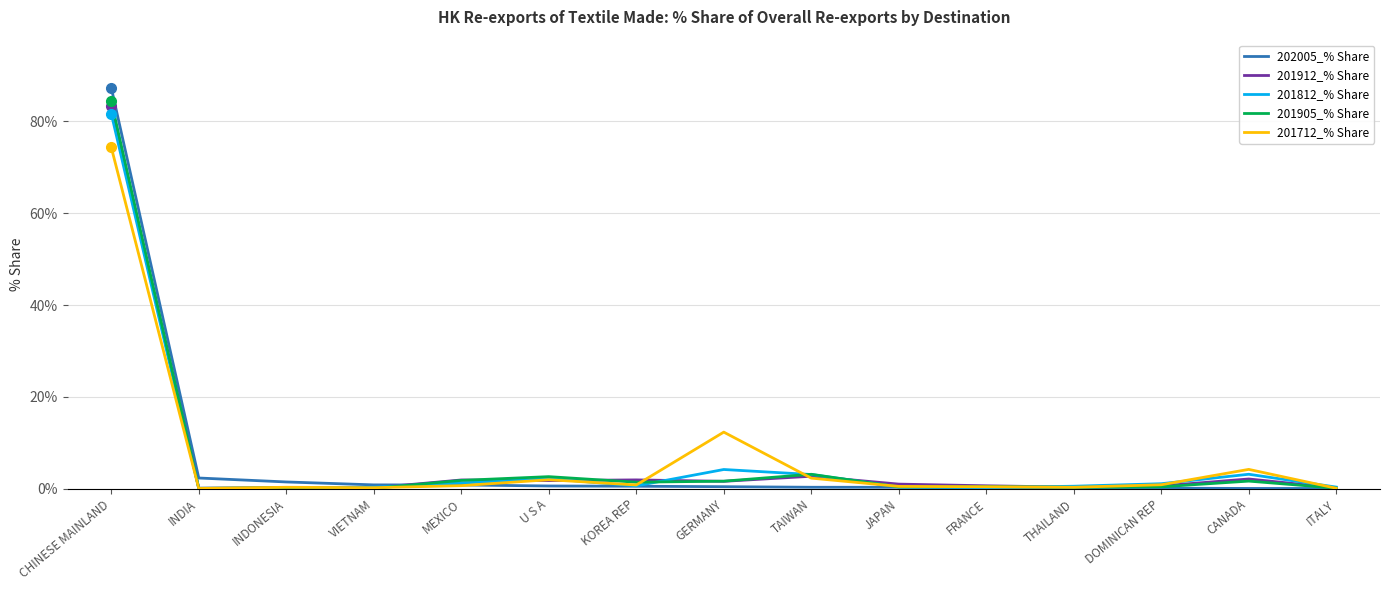

The value of 201812_% Share at CANADA is 3.2. True or false?

True